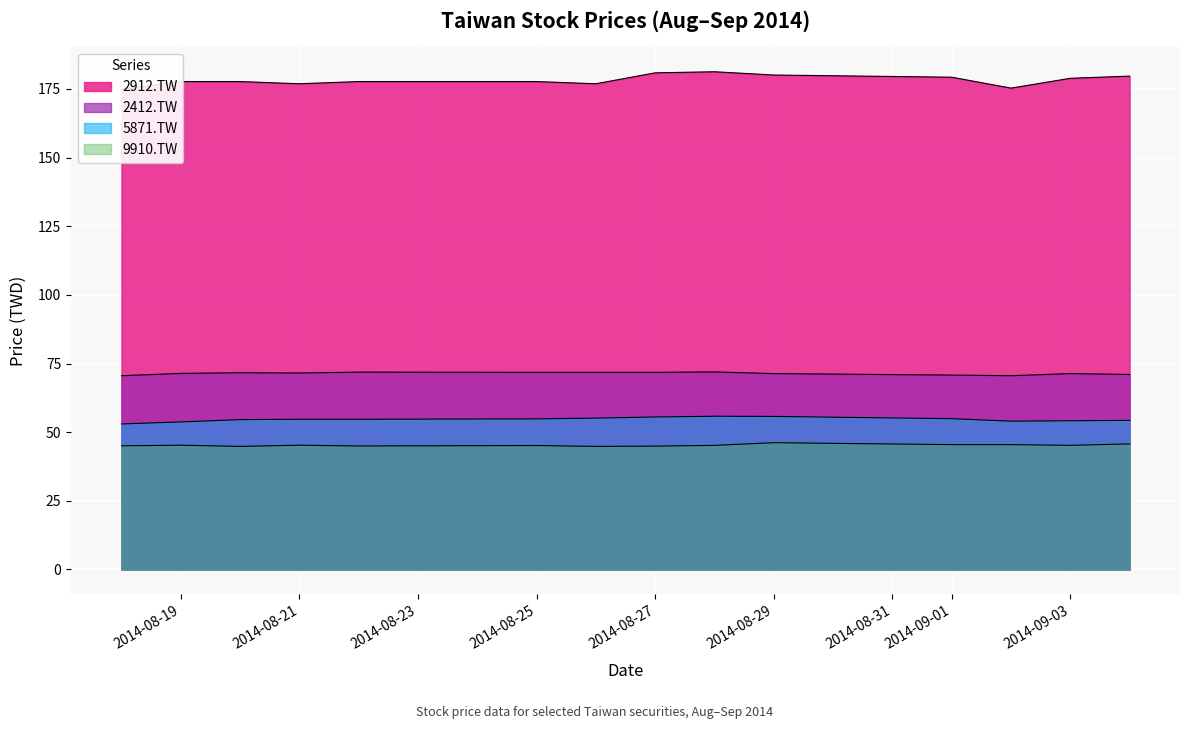

What is the total value across all series at 2014-08-29?

353.3